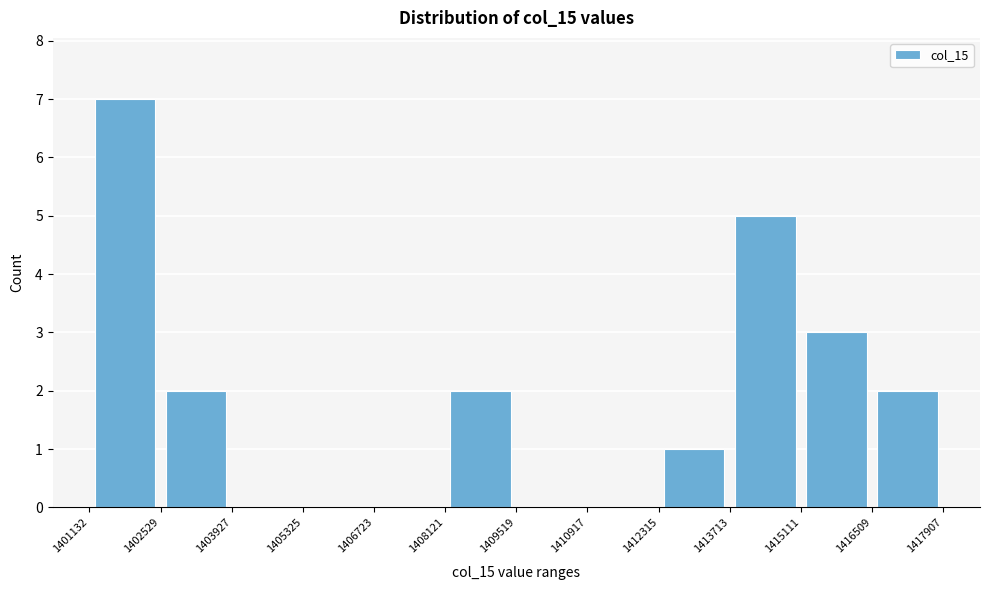

Which range on the x-axis has the tallest bar?

1401132 to 1402529